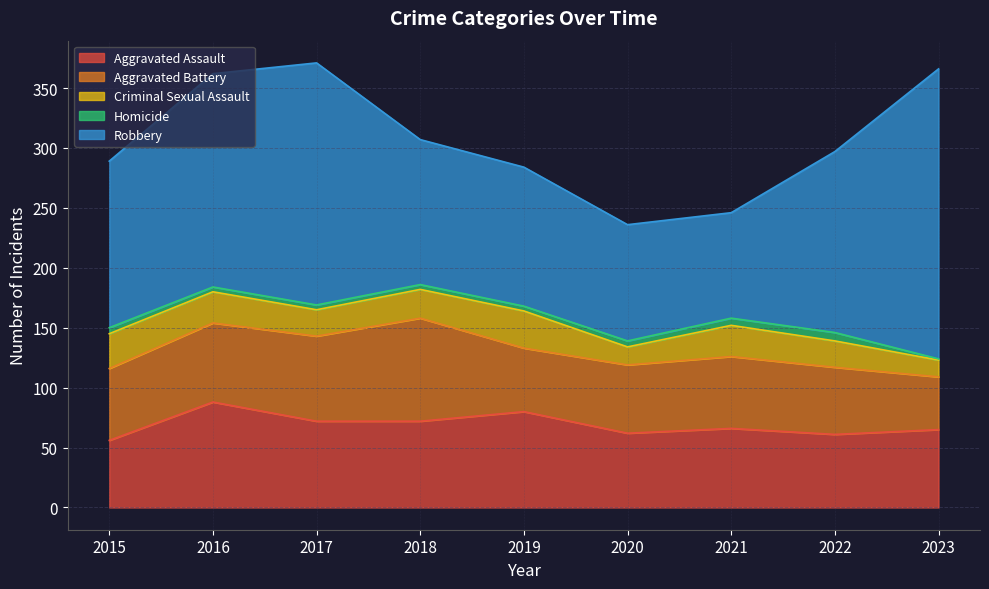

What is the value of the Criminal Sexual Assault point at the 6th from the left?

15